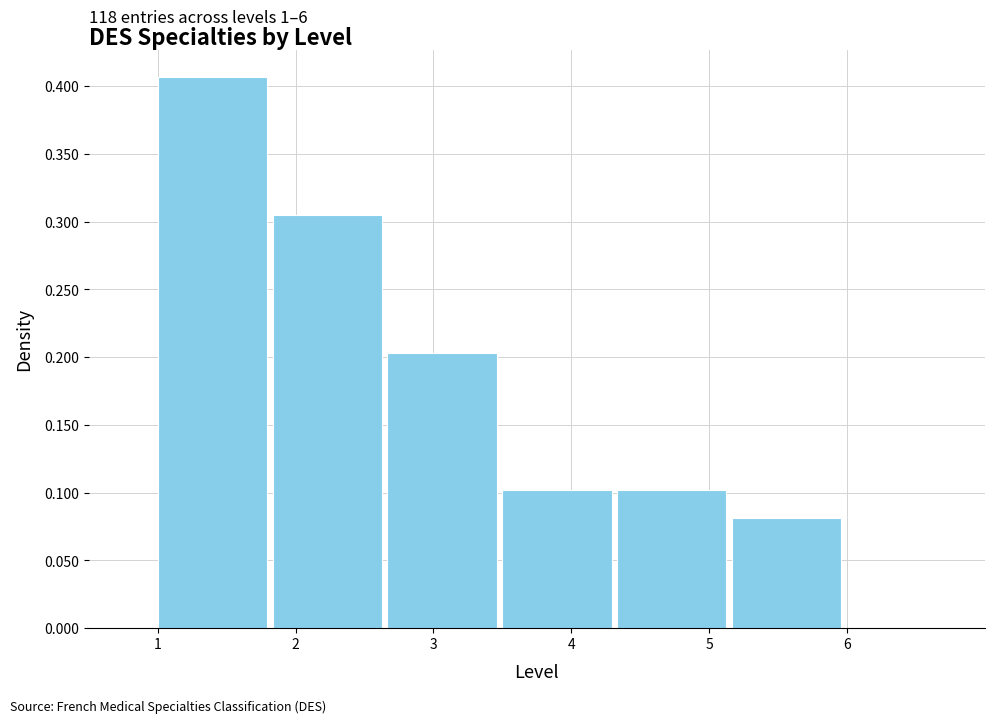

Which range on the x-axis has the tallest bar?

1.0 to 1.8